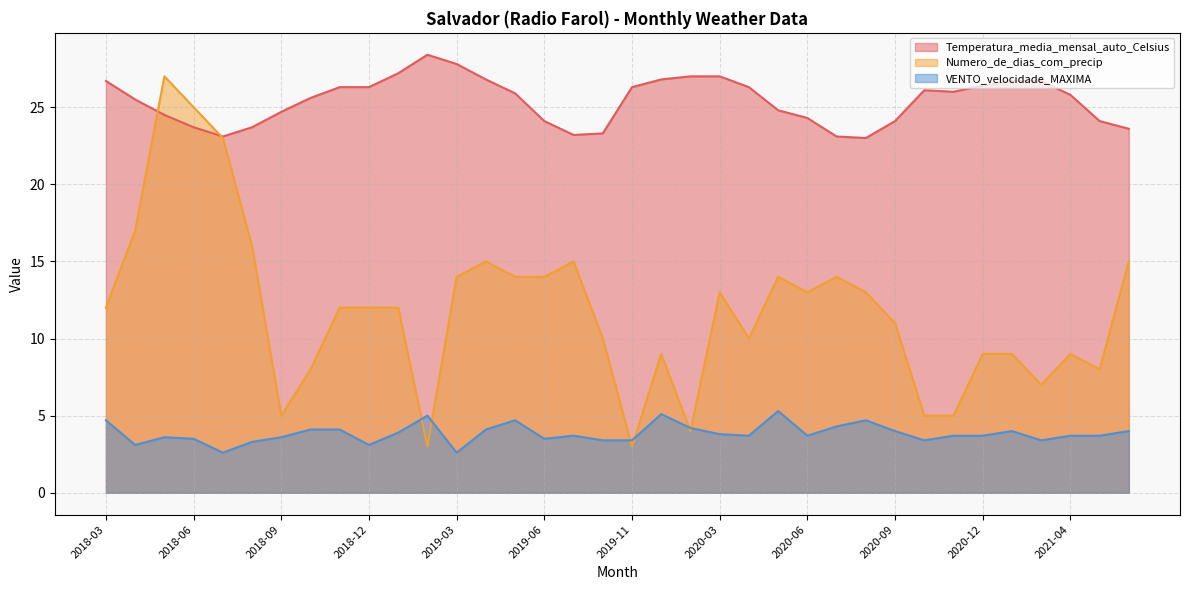

What is the value of the Numero_de_dias_com_precip point at the 12th from the left?

3.0